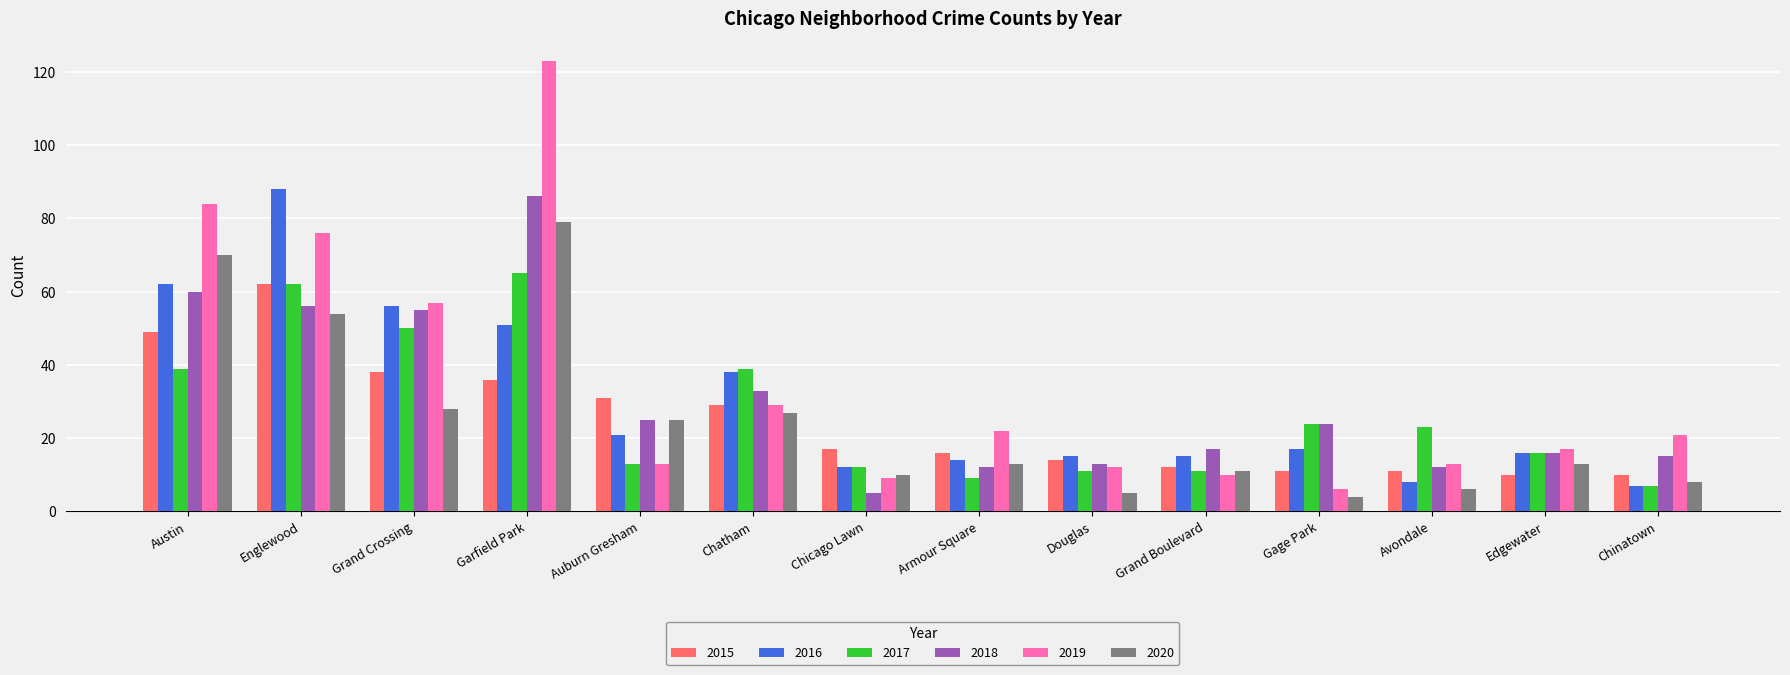

Where is 2016 nearest to the value 47?

Garfield Park